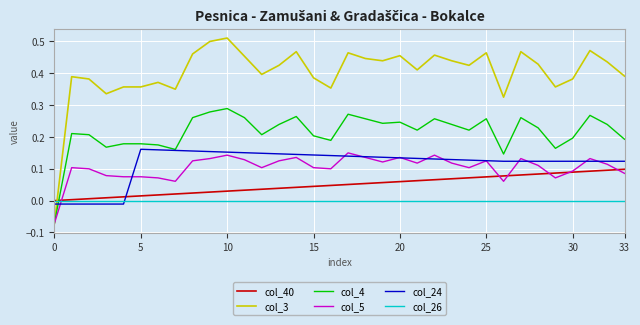

Which series has the largest total across all categories?

col_3